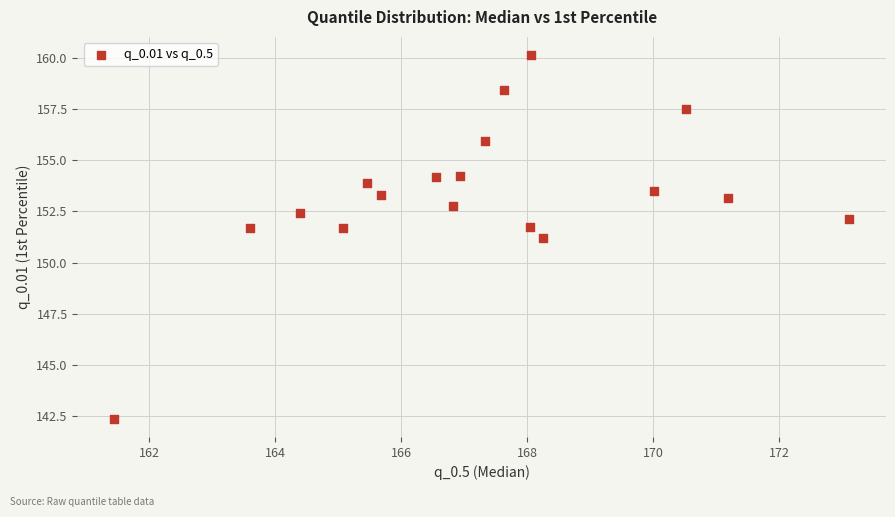

What Y value in the scatter plot is closest to 151?

151.2